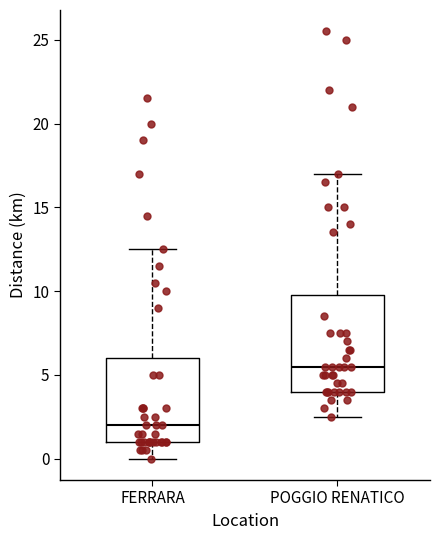

Reading left to right, transcribe this box plot: for each box, give where its median line is, the range the box spans, and where its two whiskers end, as read against the y-axis. The values are not printed on the chart, so give them approximately, as read against the axis.

FERRARA: median 2.0, box 1.0 to 6.0, whiskers 0.0 to 12.5
POGGIO RENATICO: median 5.5, box 4.0 to 10.0, whiskers 2.5 to 17.0